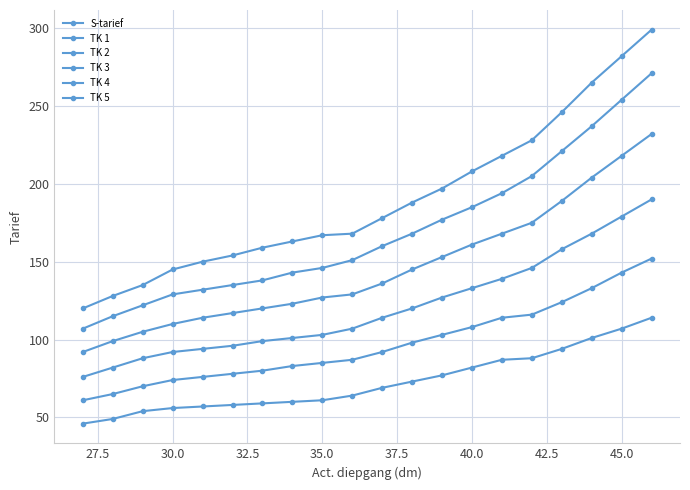

True or false: TK 3 and TK 5 intersect in this chart.

False